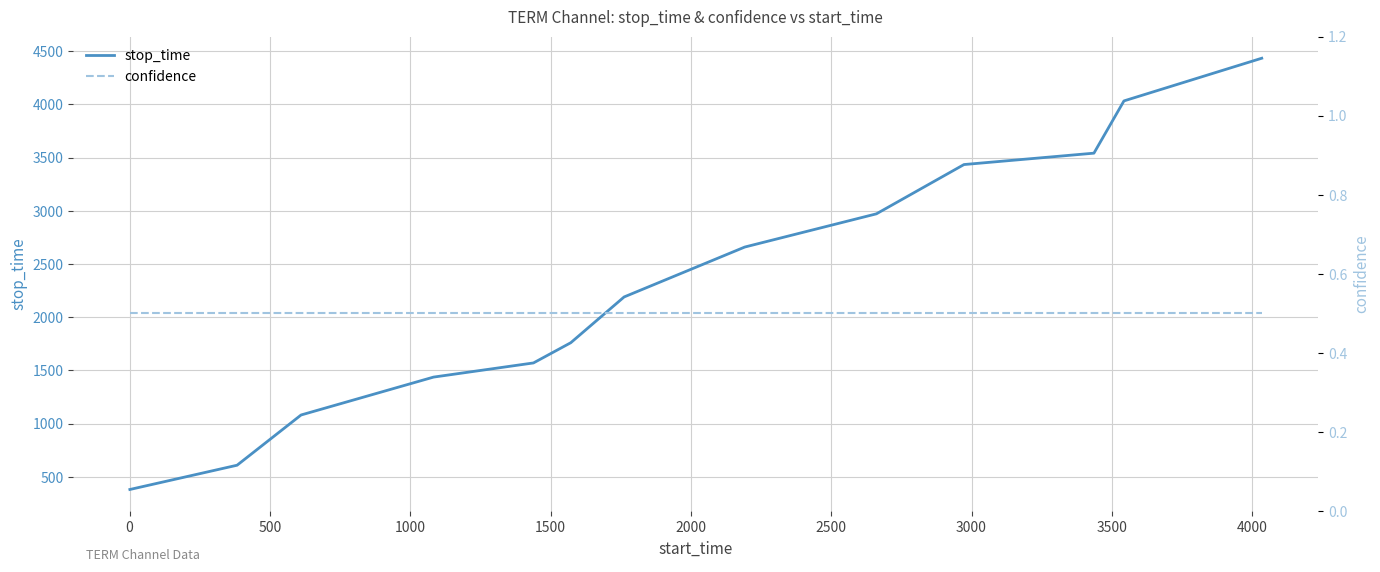

True or false: stop_time and confidence cross at least once.

False